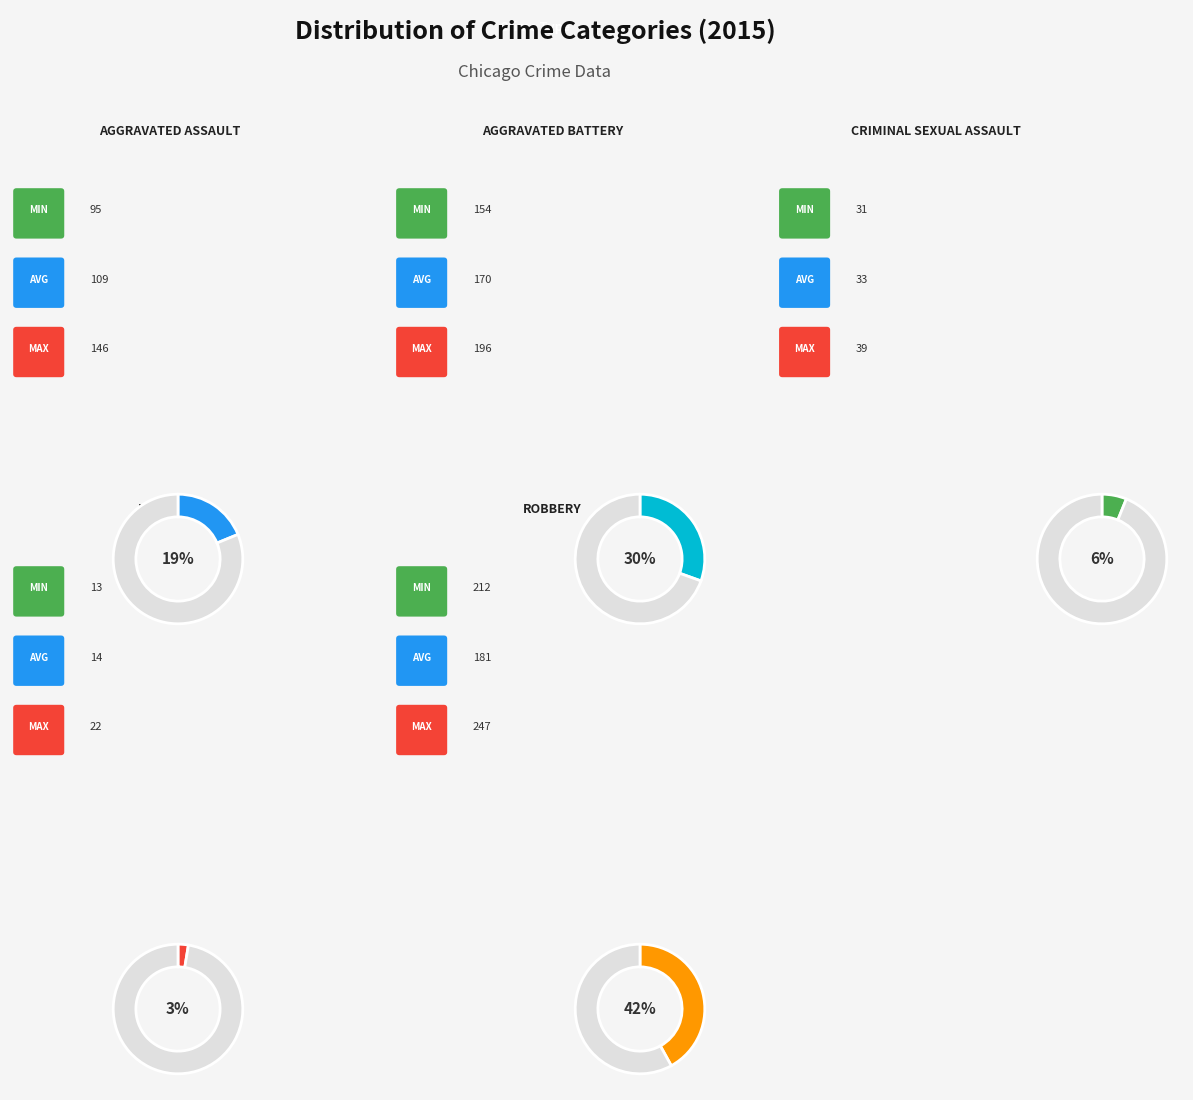

What is the smallest slice in the pie chart?

Homicide